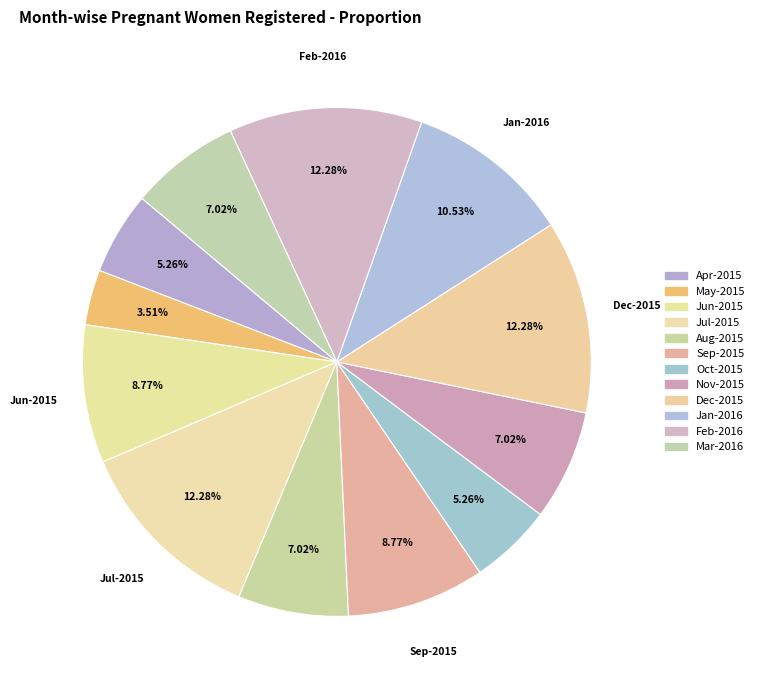

What percentage is the Jun-2015 slice, to the nearest percent?

9%